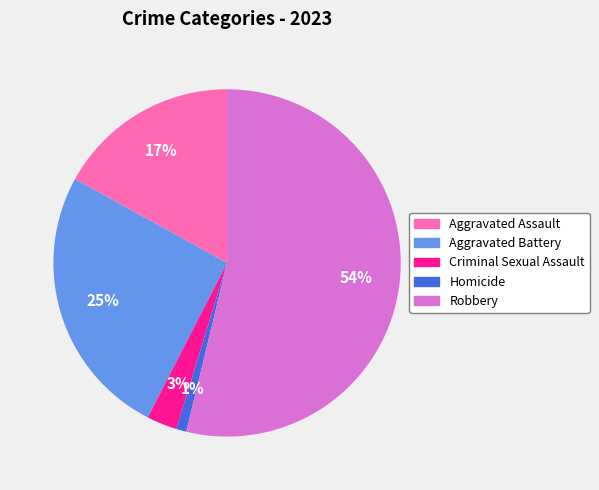

Which has a higher value, Criminal Sexual Assault or Aggravated Assault?

Aggravated Assault